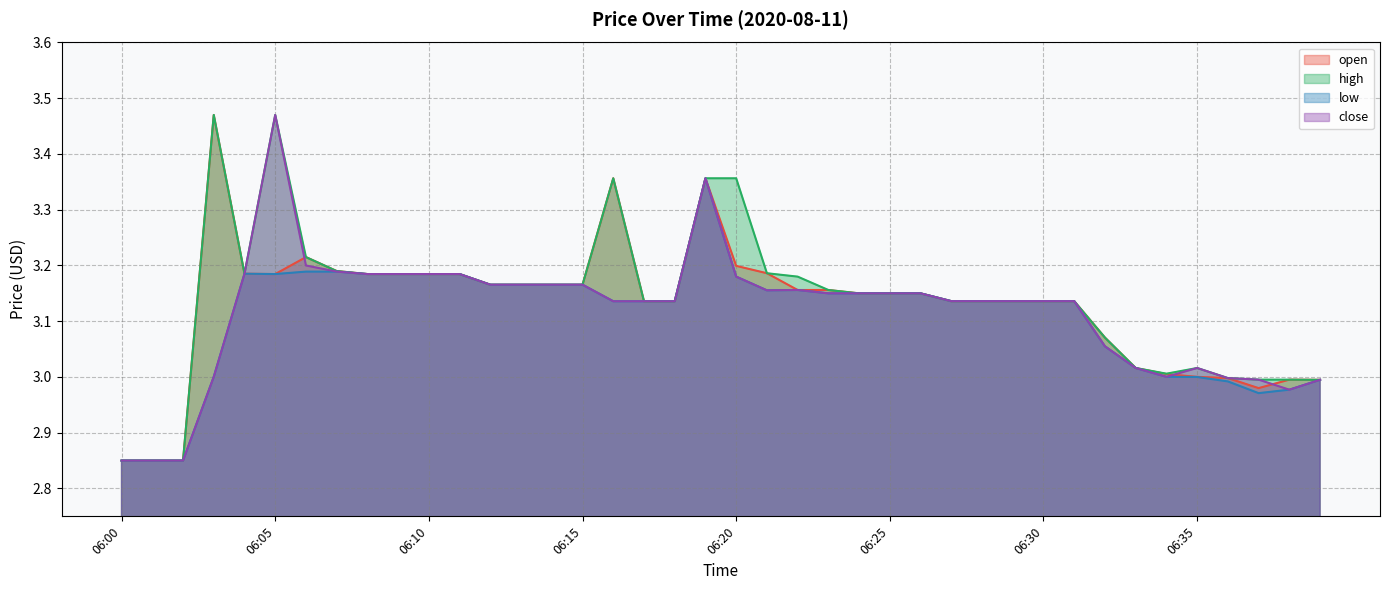

At which category is the sum across all series the highest?

06:19